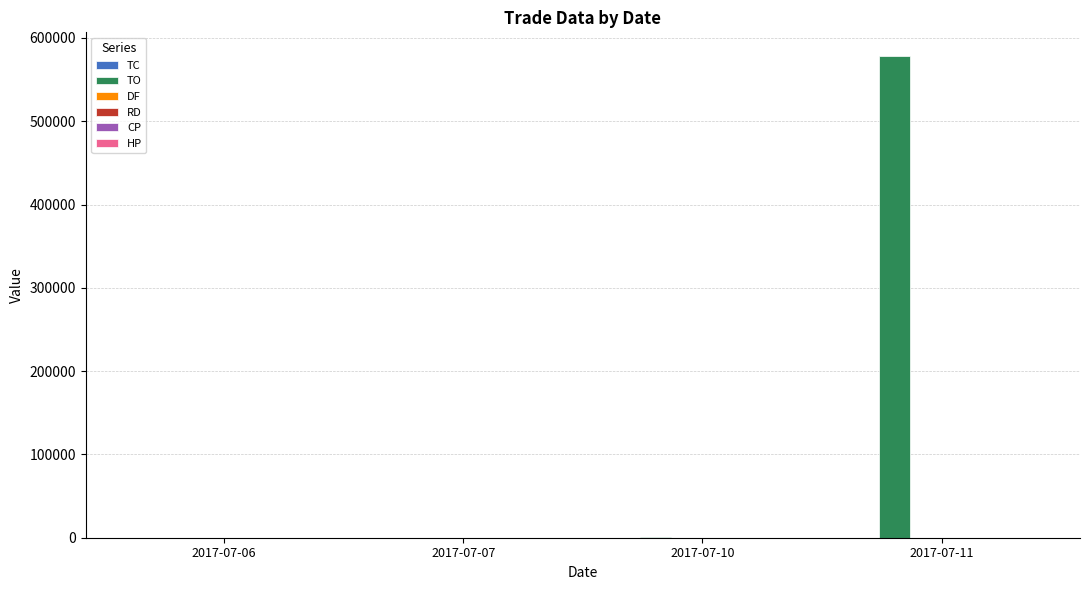

How many groups of bars are there?

4